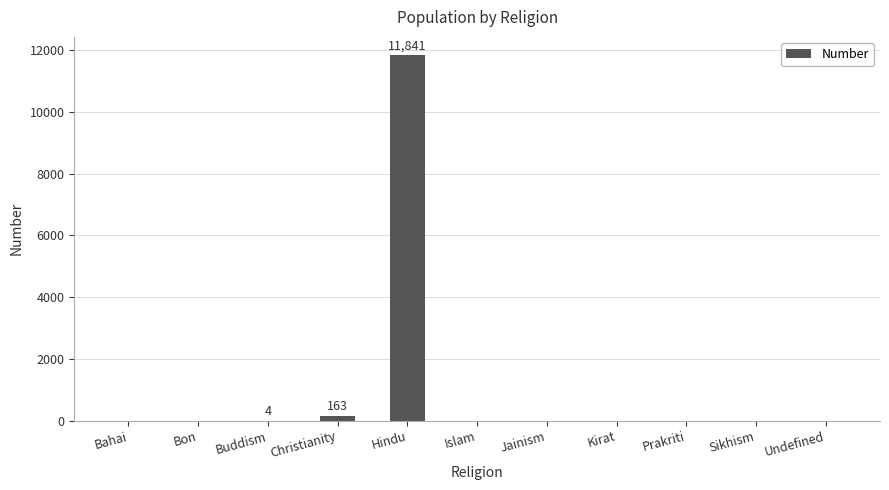

Is it true that the value at Bon is 0?

True